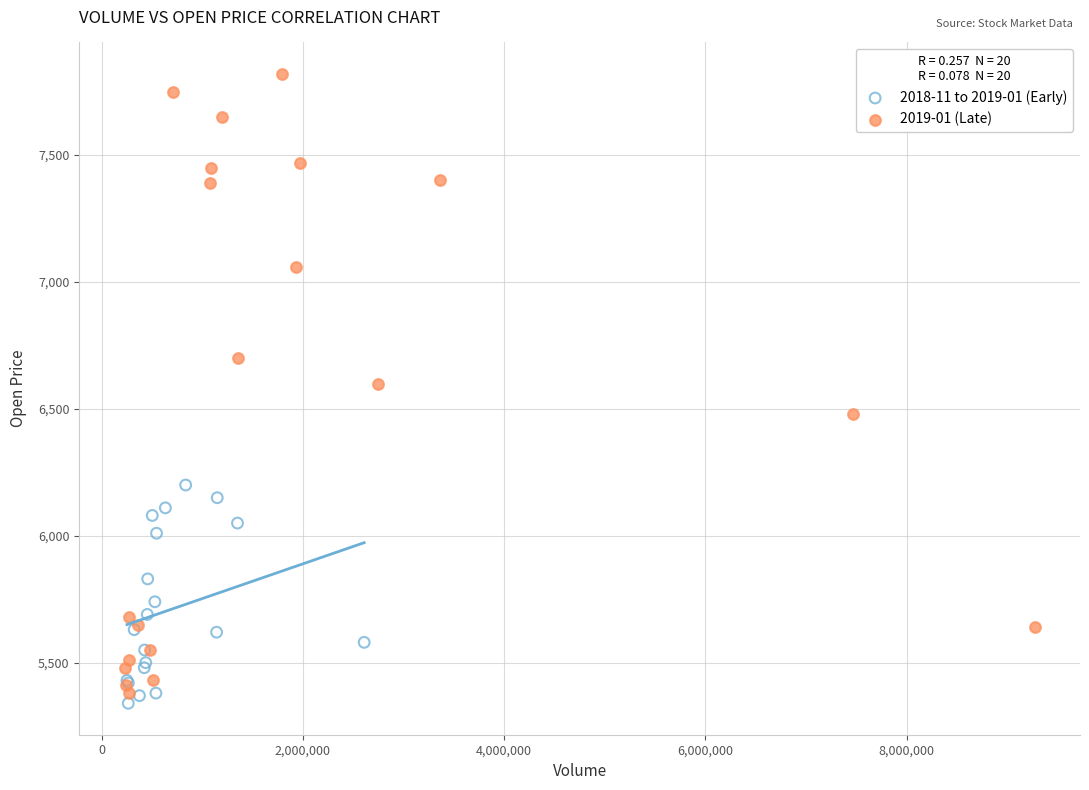

Which series has the largest Y range (max minus min)?

2019-01 (Late)